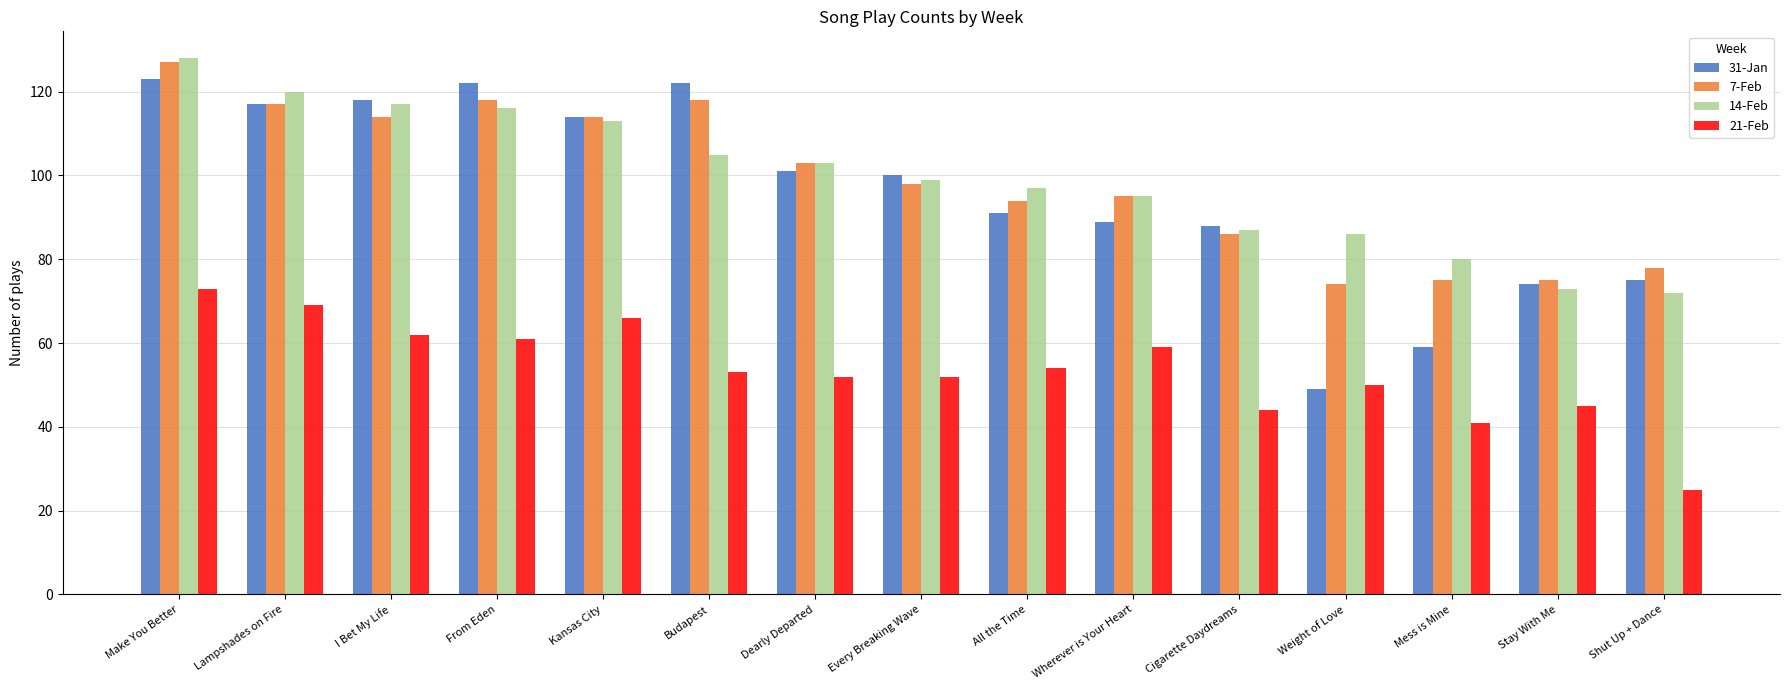

At which category does the chart reach its peak across all series?

Make You Better